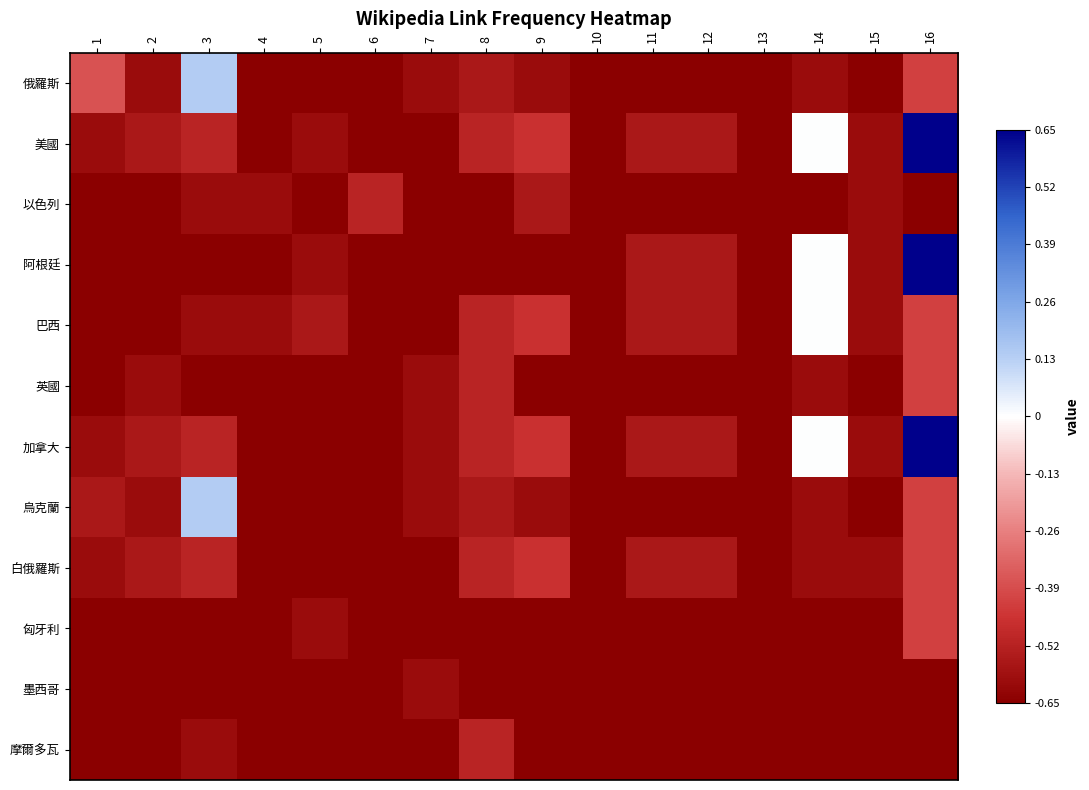

At which category is the sum across all series the highest?

16